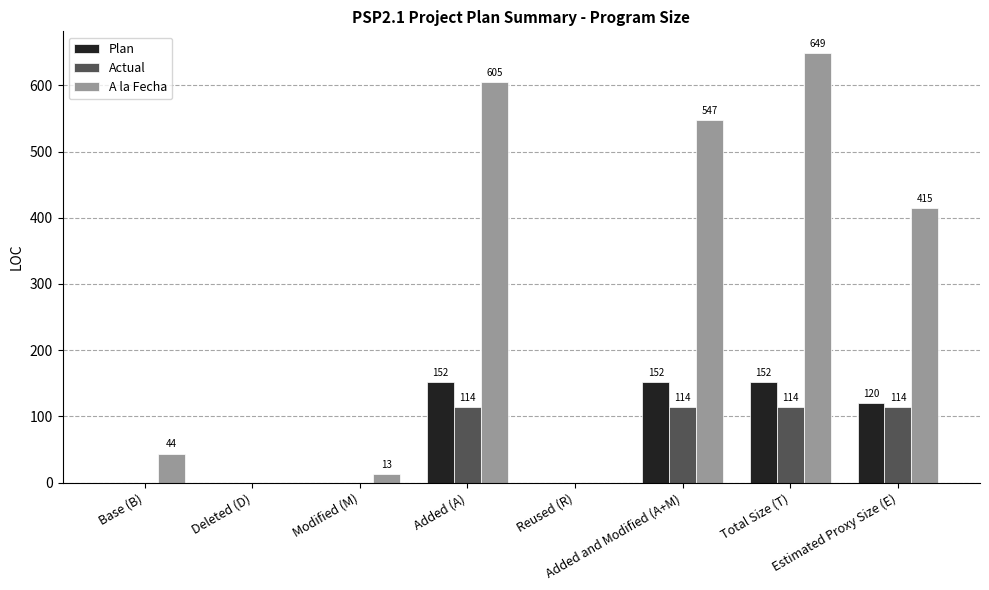

What is the sum of all Plan values?

576